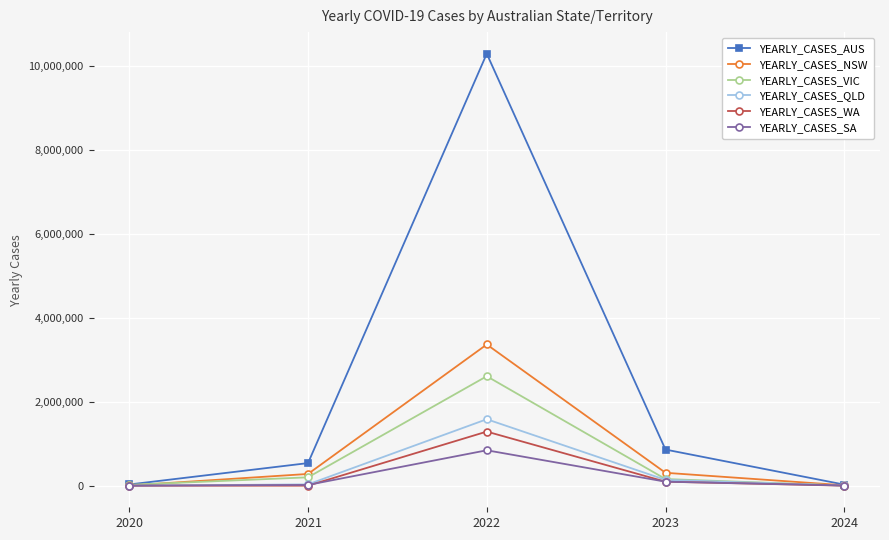

Between 2020 and 2023, which series saw the biggest shift?

YEARLY_CASES_AUS